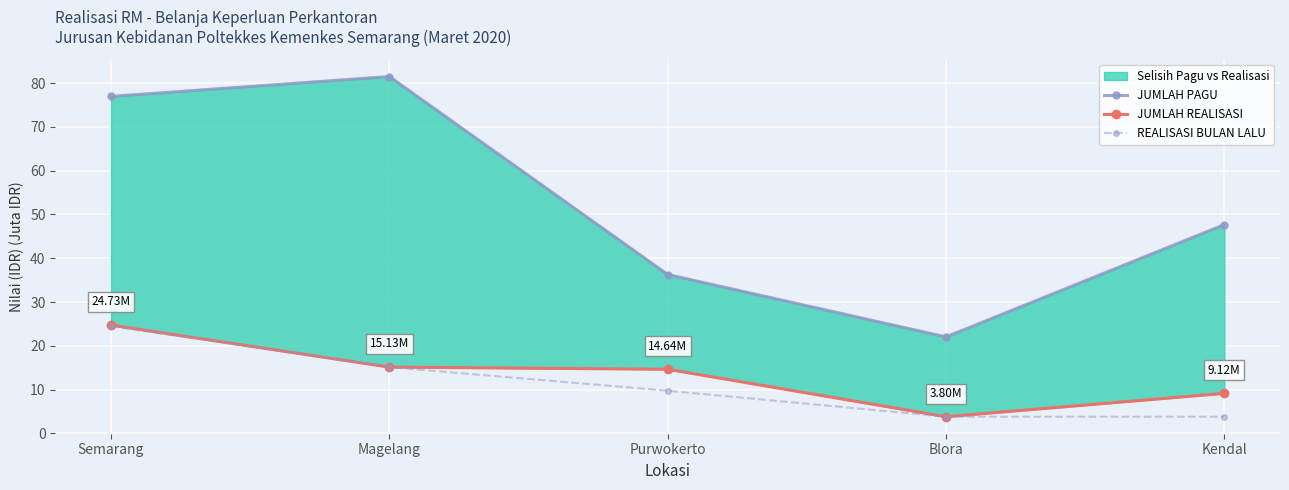

True or false: JUMLAH REALISASI and JUMLAH PAGU intersect in this chart.

False